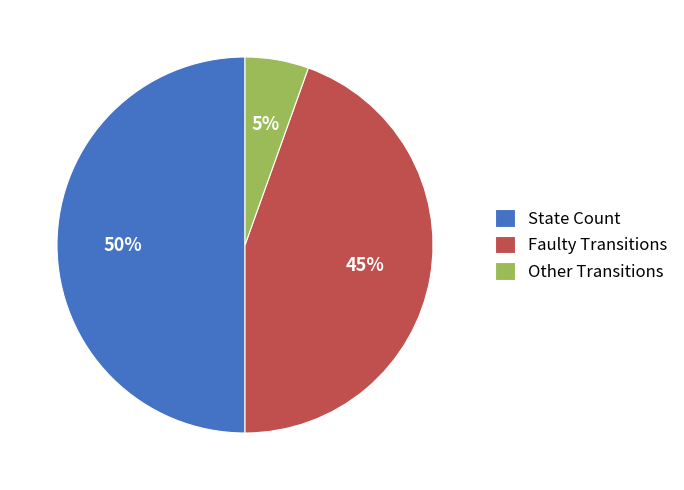

How many segments does this pie chart have?

3